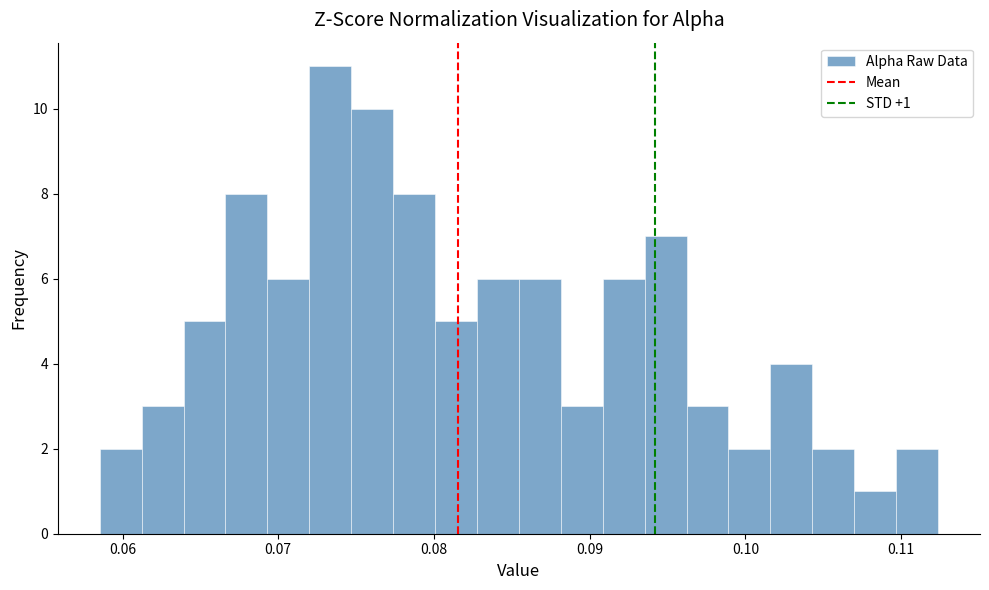

Read against the x-axis, roughly where is the centre of the tallest bar?

0.073